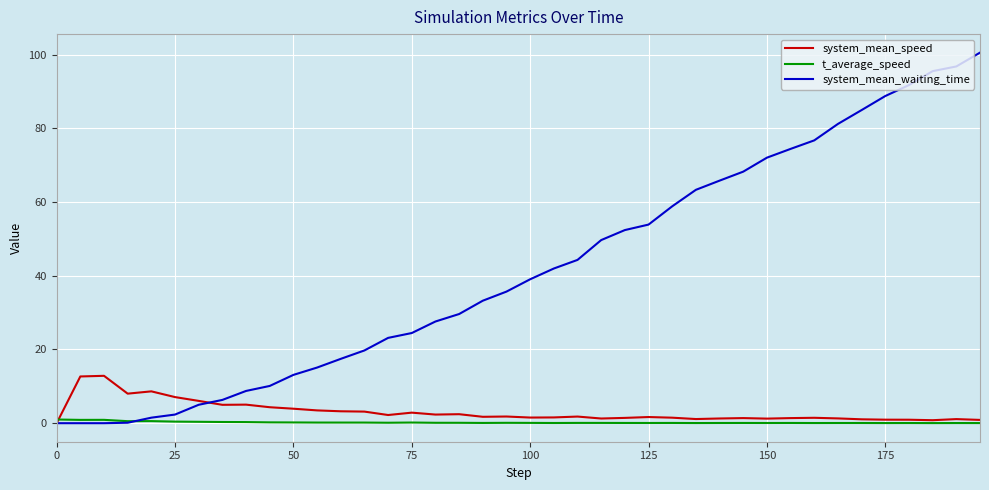

Which series has the widest spread of values?

system_mean_waiting_time